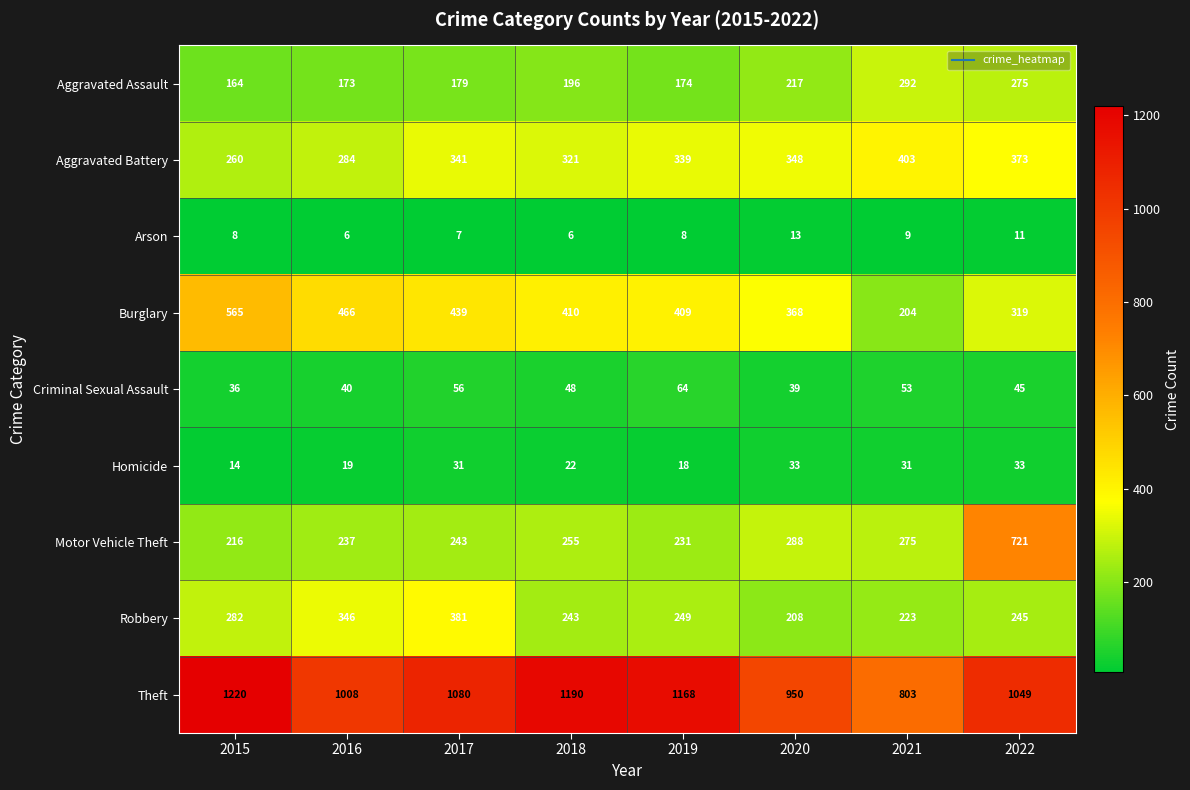

How many categories are shown in the chart?

8